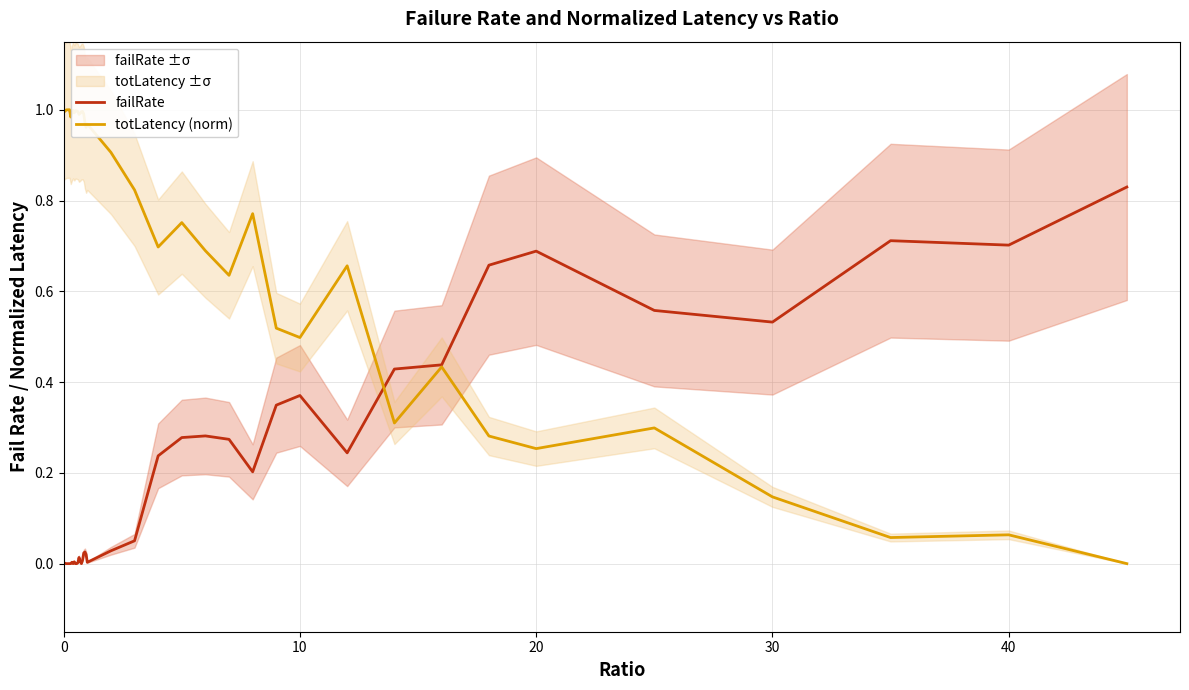

How many lines are shown in the chart?

2